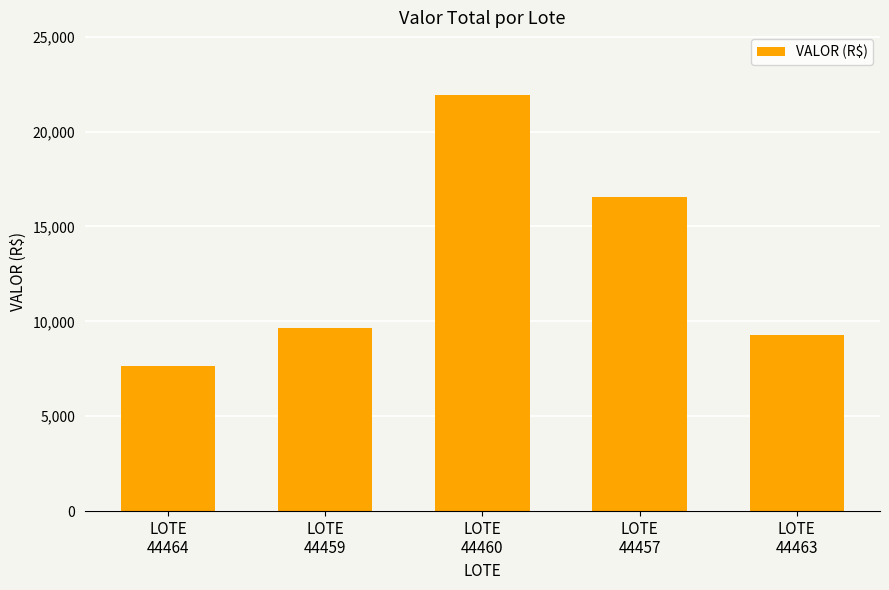

Read the value at LOTE
44463.

9288.4